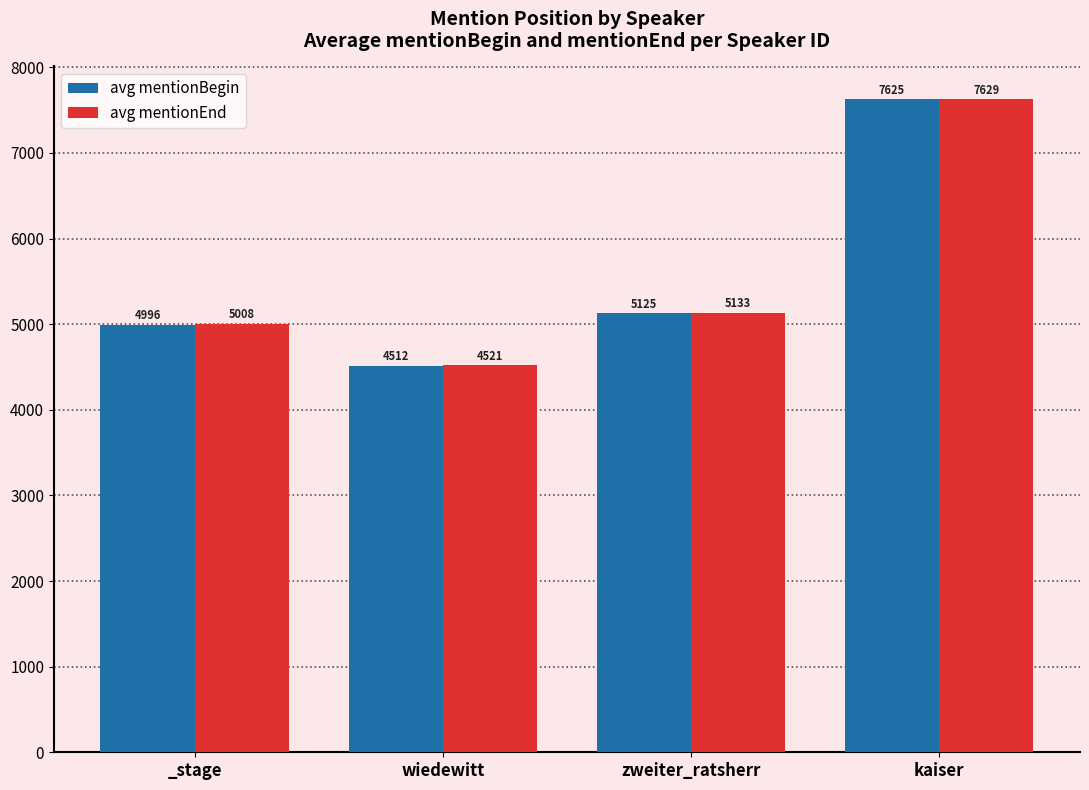

Between zweiter_ratsherr and kaiser, which series saw the biggest shift?

avg mentionBegin